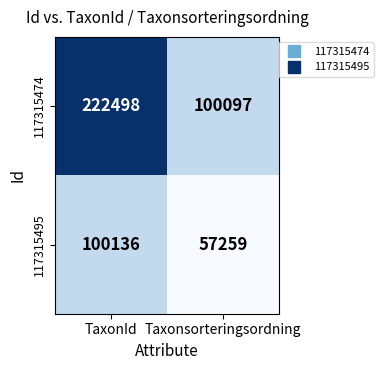

Reading right to left, transcribe all the data shown in this chart.

117315474: 100097	222498
117315495: 57259	100136